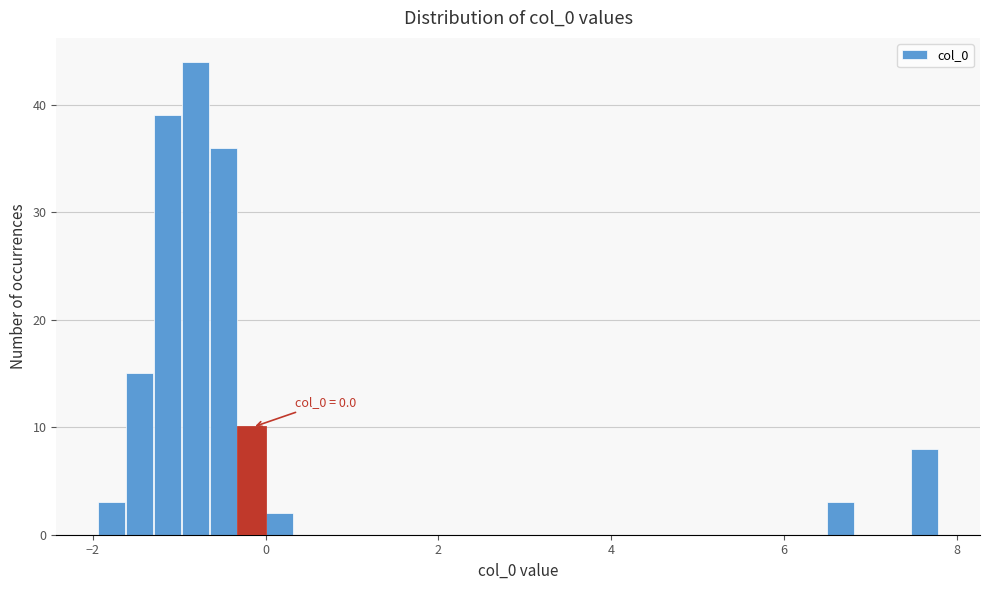

Around what value on the x-axis is the tallest bar? Give the approximate position of its centre, as read against the axis.

-0.8